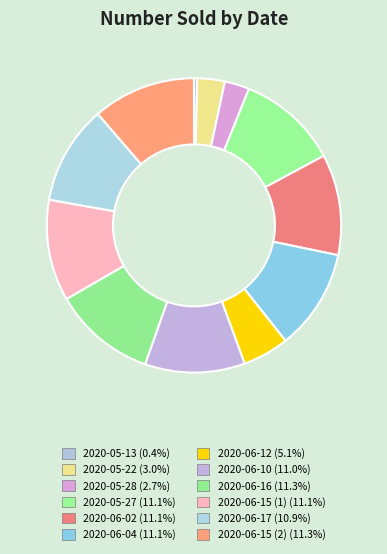

Count the number of slices in the pie.

12